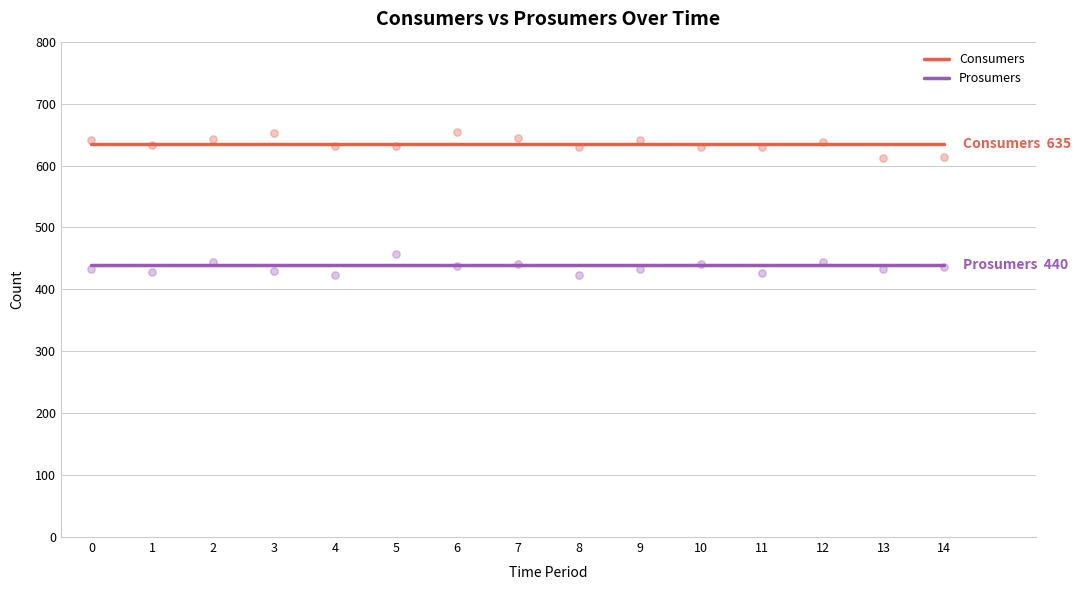

What are all the series names shown in the legend?

Consumers, Prosumers